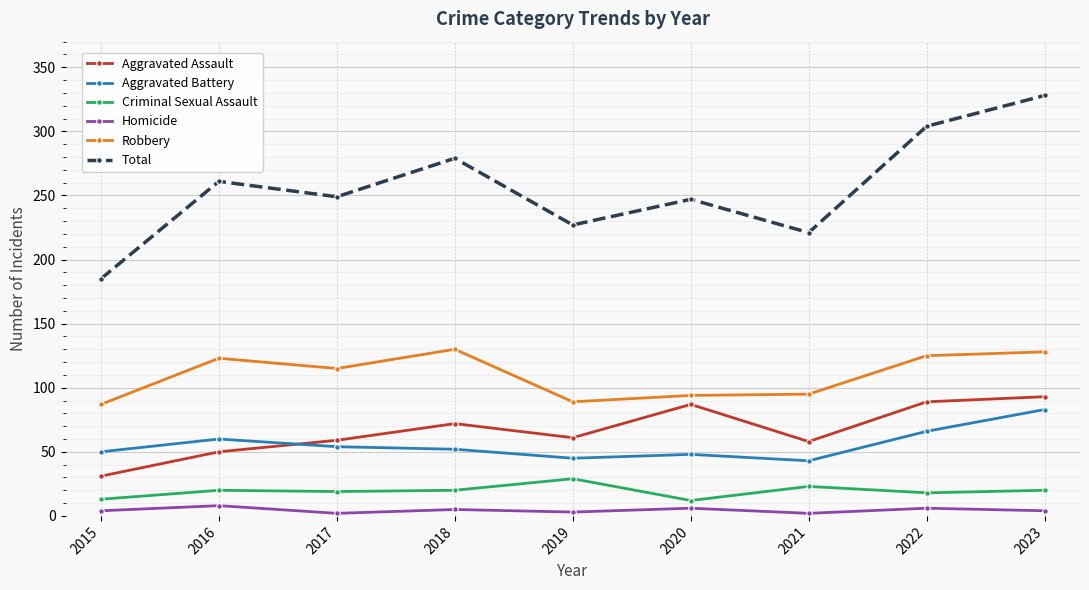

What value does the Aggravated Battery series have at 2017?

54